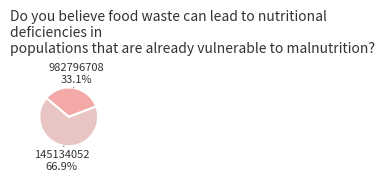

How many slices are in this pie chart?

2